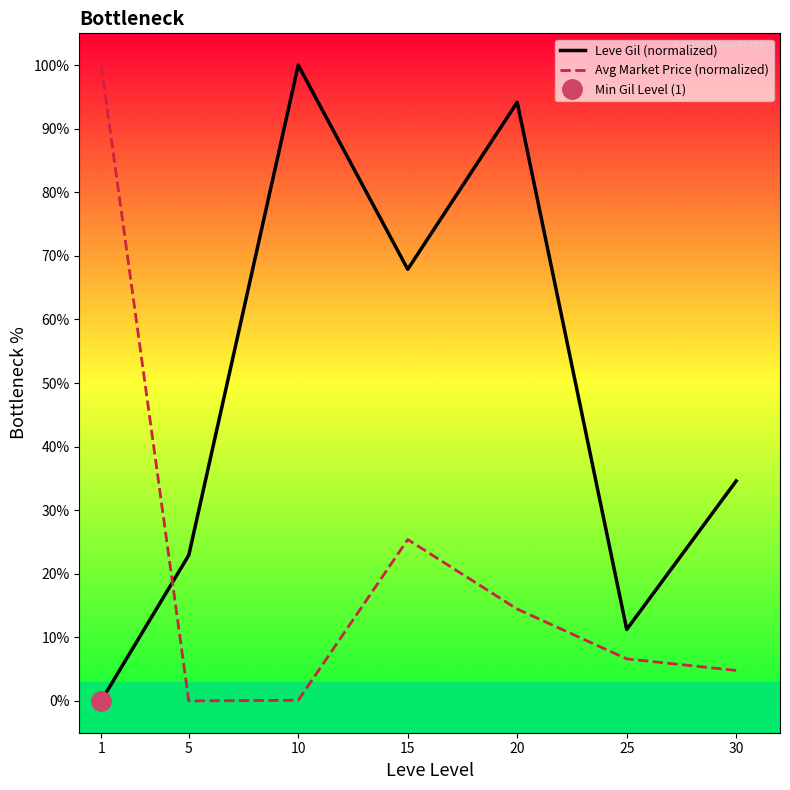

Is this an area chart (filled region under the line)?

No